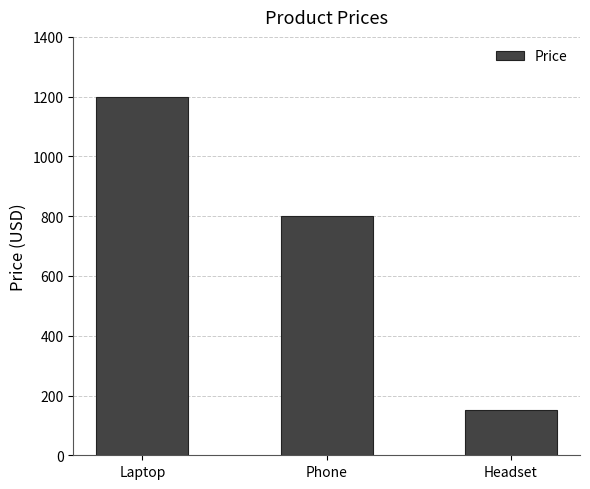

The value at Phone is 800. True or false?

True